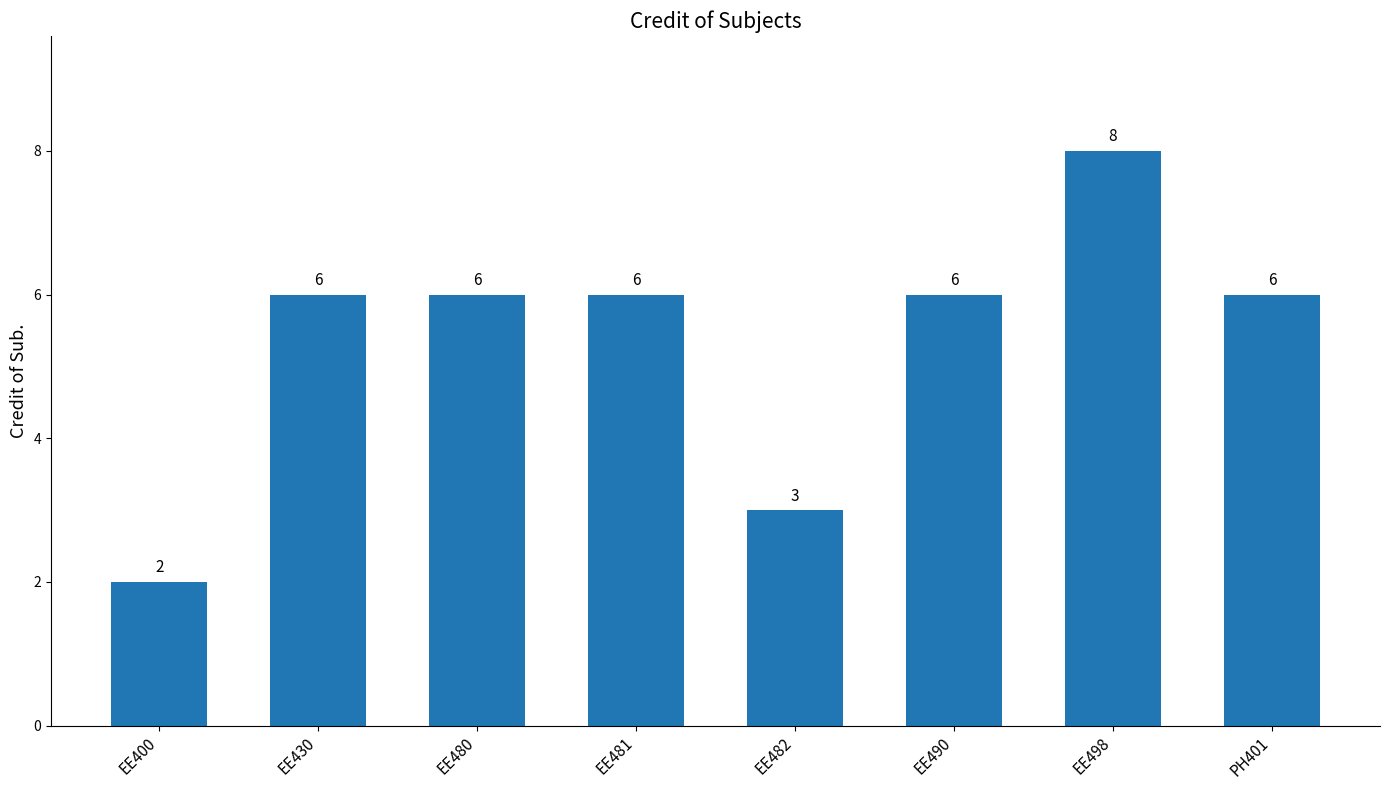

What is the approximate value at EE481?

6